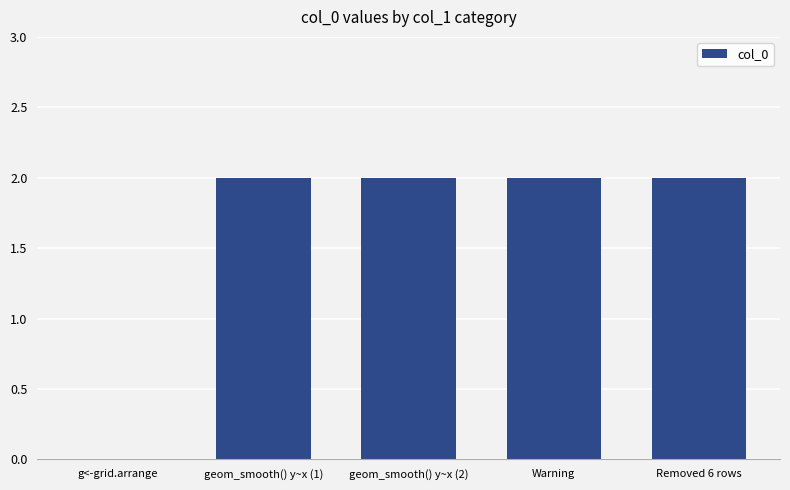

Reading left to right, what are all the values shown in this chart?

0	2	2	2	2